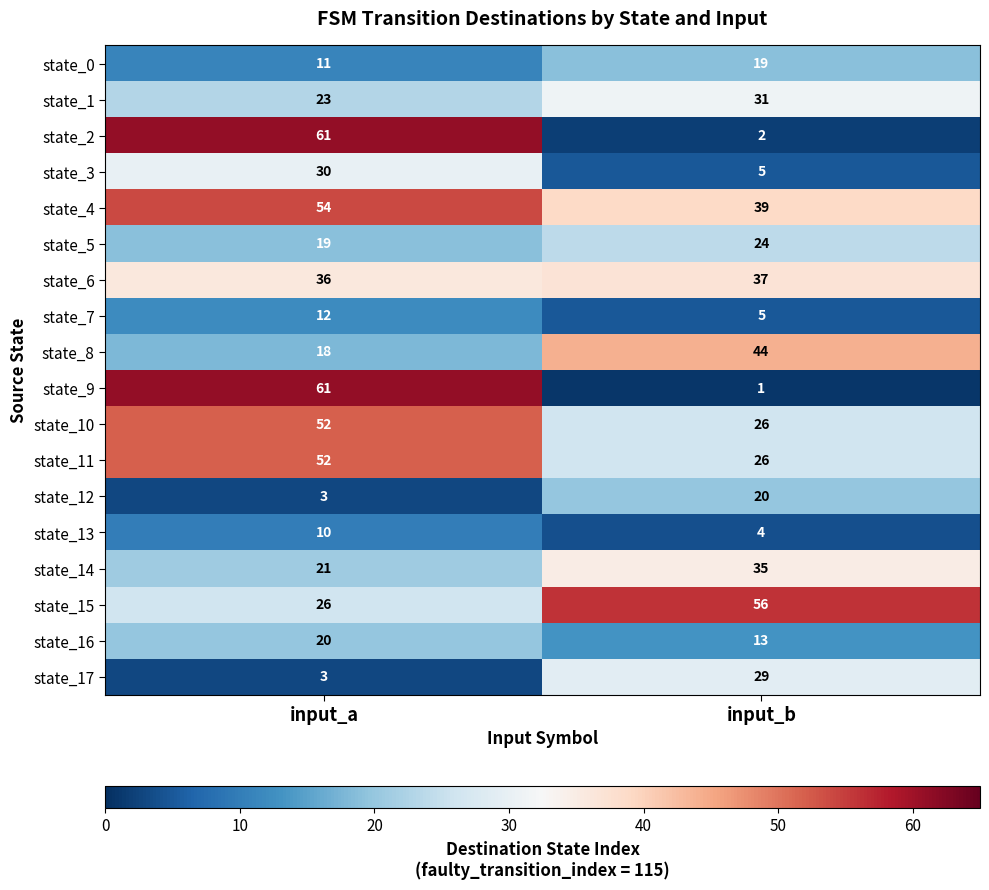

At which label does state_13 reach its minimum?

input_b